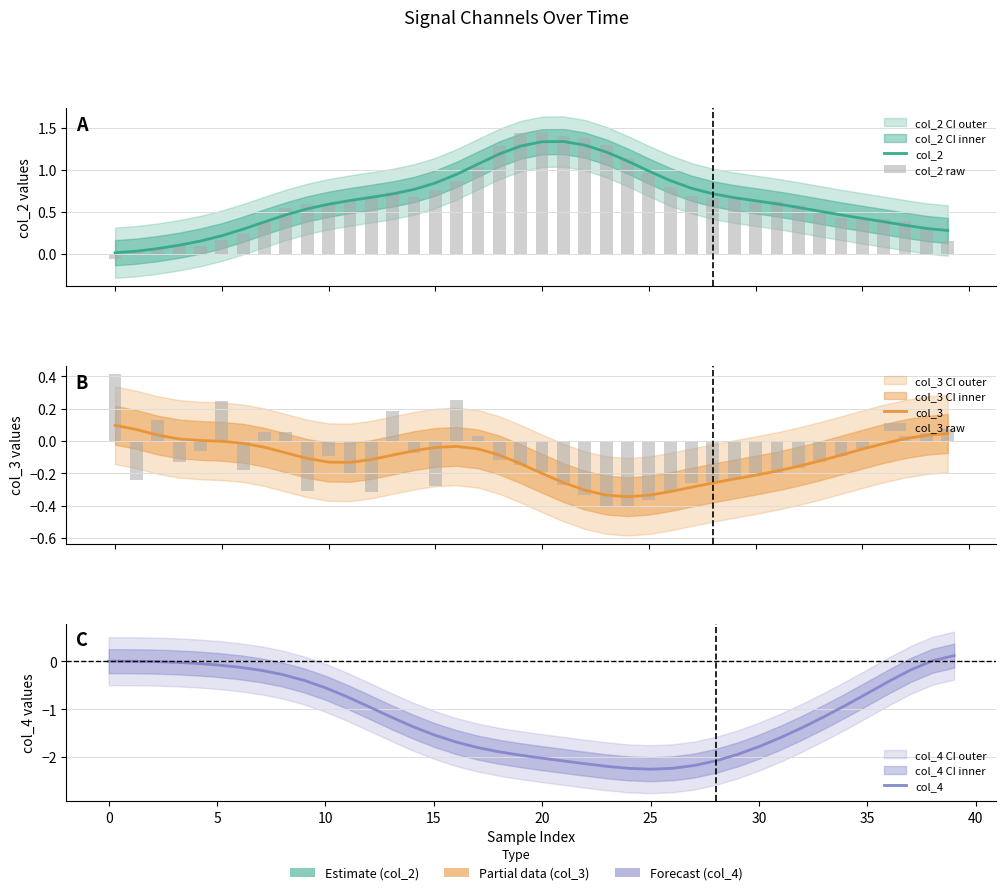

The col_2 raw series shows 1.0 at 17. True or false?

True